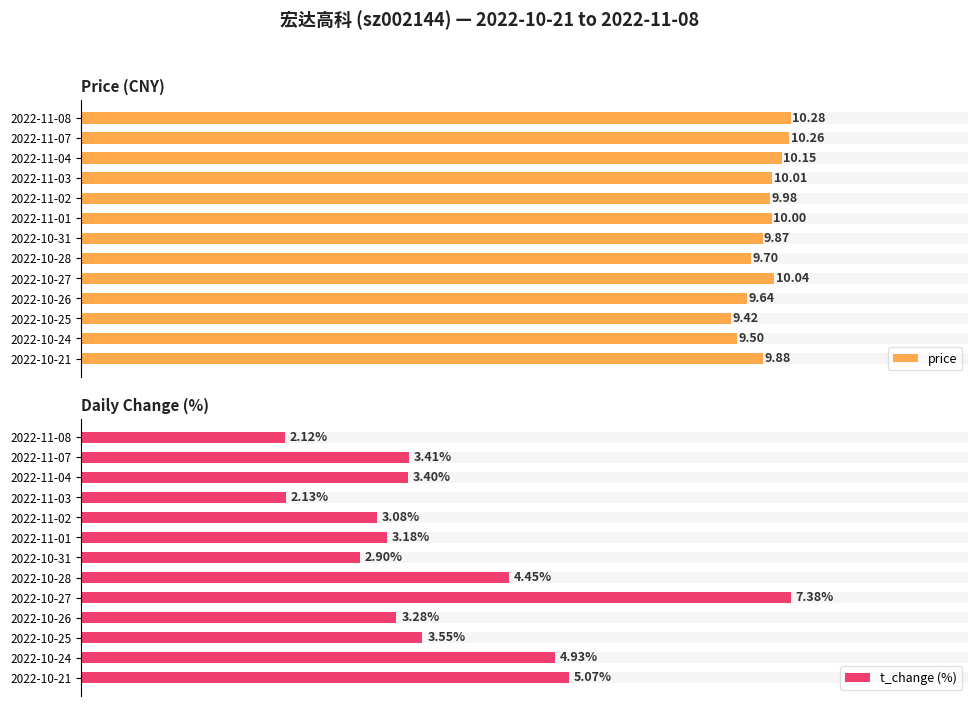

How many values in the t_change (%) series are below 3?

3